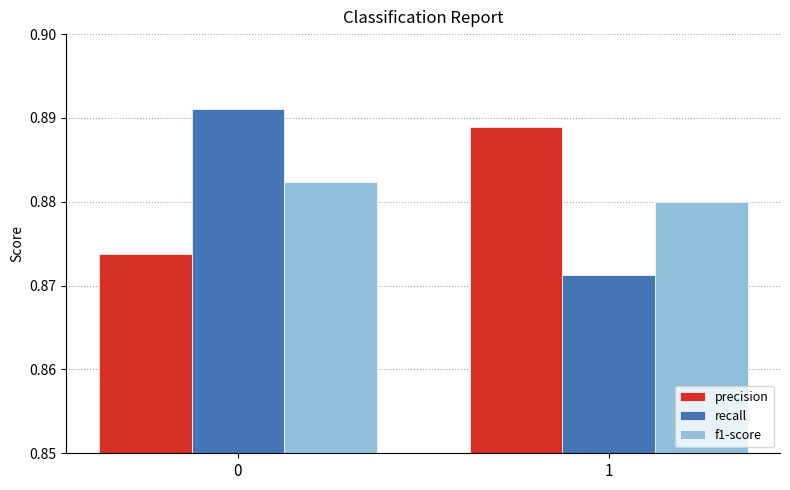

List the labels in order of f1-score value, largest first.

0, 1